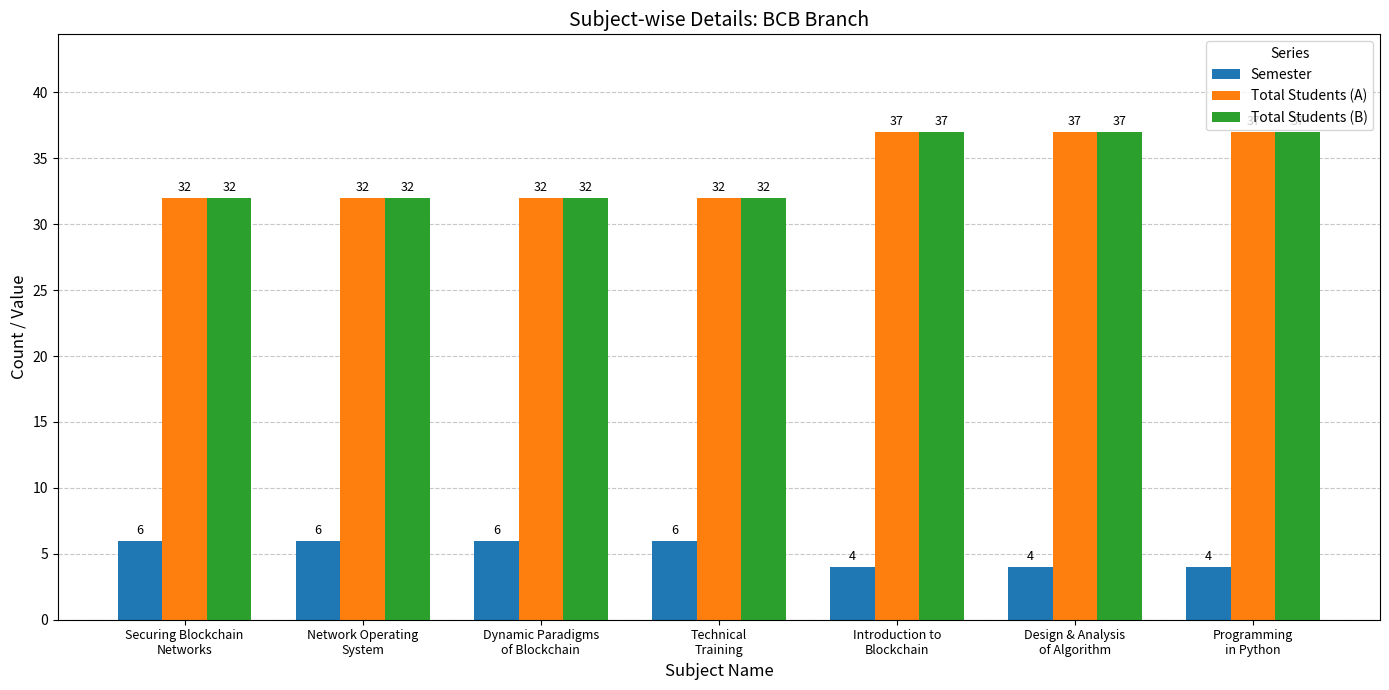

Reading left to right, extract all data points from this chart.

Semester: 6	6	6	6	4	4	4
Total Students (A): 32	32	32	32	37	37	37
Total Students (B): 32	32	32	32	37	37	37